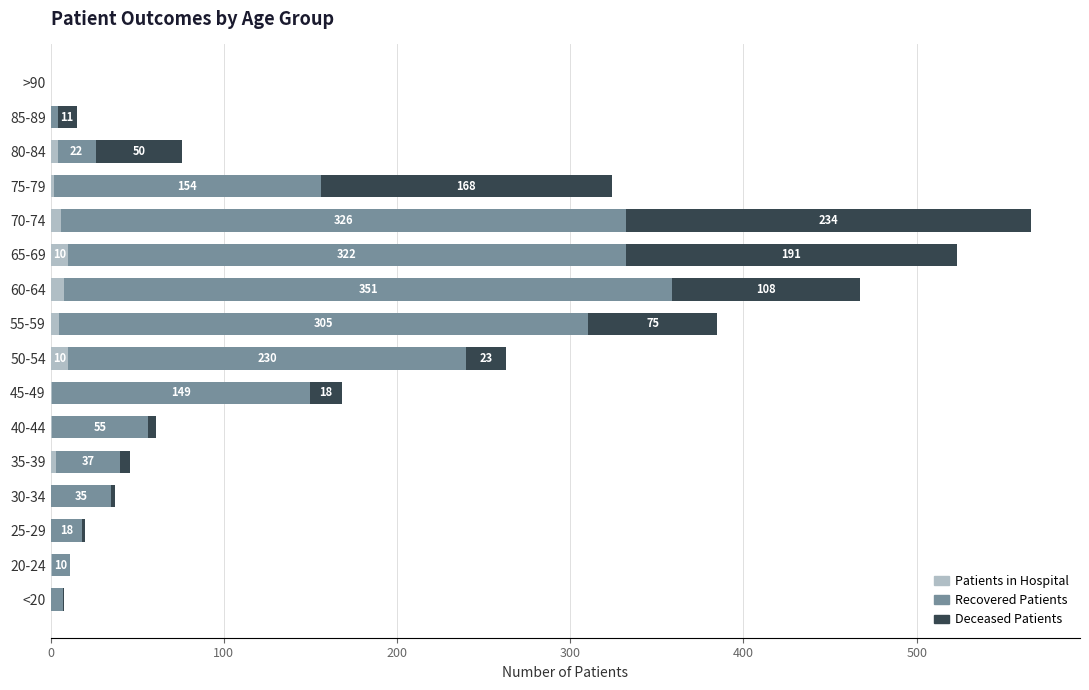

How many Patients in Hospital values are between 0 and 6?

13